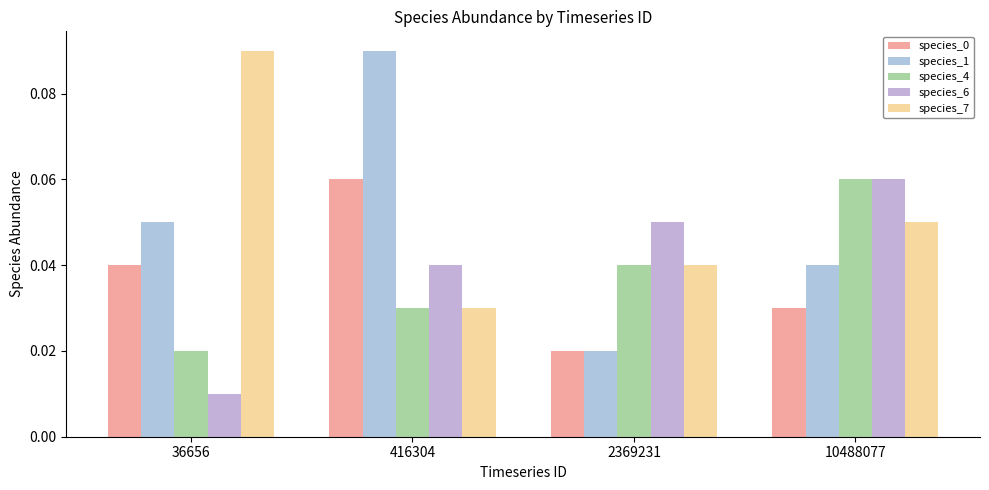

What is the sum of all species_4 values?

0.1